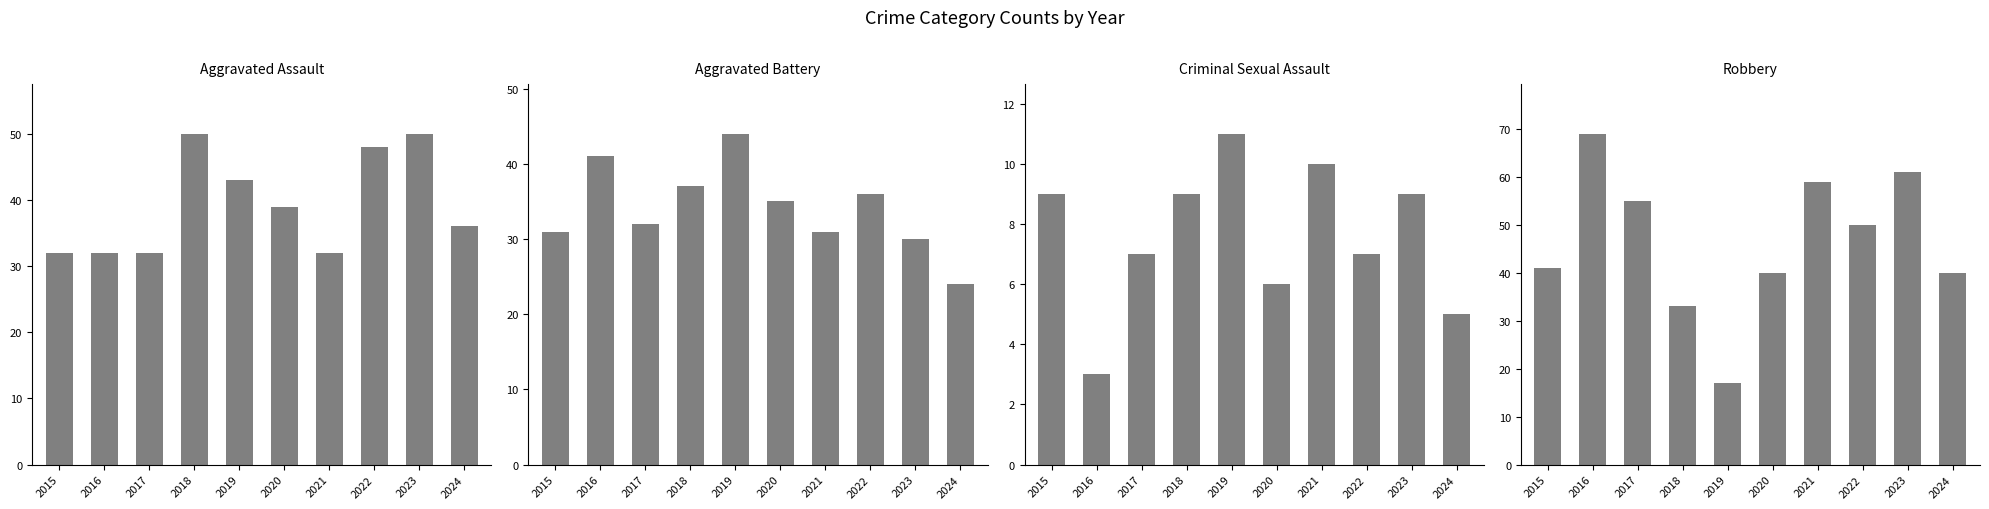

Reading left to right, transcribe all the data shown in this chart.

Aggravated Assault: 32	32	32	50	43	39	32	48	50	36
Aggravated Battery: 31	41	32	37	44	35	31	36	30	24
Criminal Sexual Assault: 9	3	7	9	11	6	10	7	9	5
Robbery: 41	69	55	33	17	40	59	50	61	40